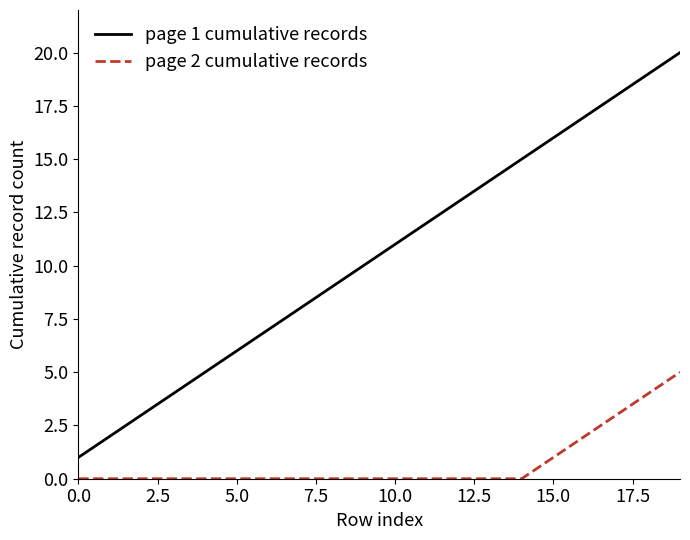

Which series has the largest range (max minus min)?

page 1 cumulative records